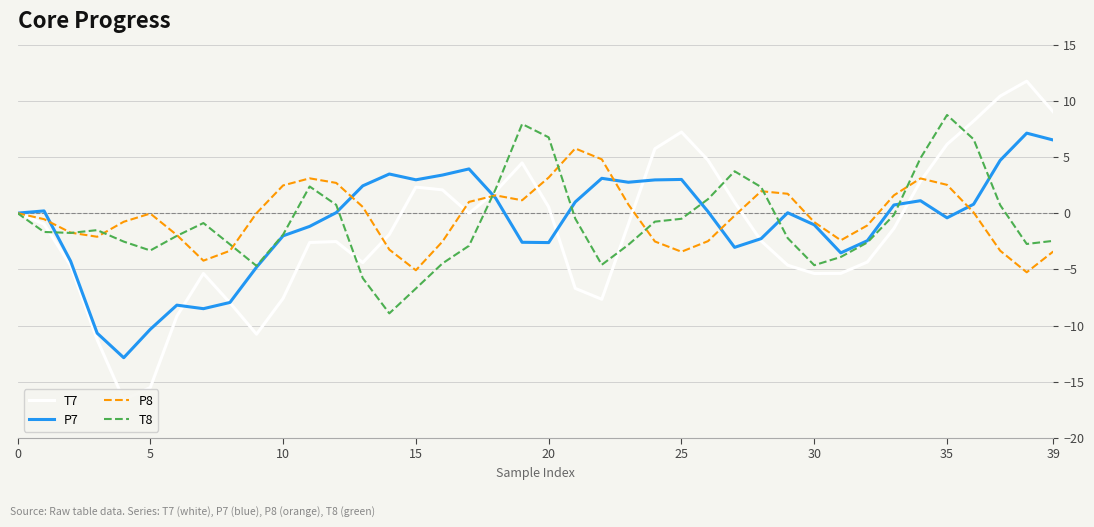

Which series has the widest spread of values?

T7